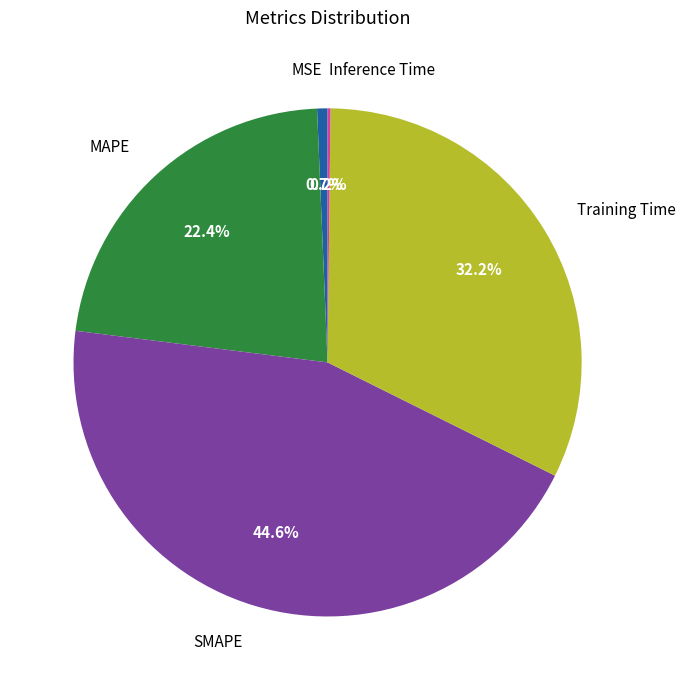

The MSE slice represents 1% of the pie. True or false?

True